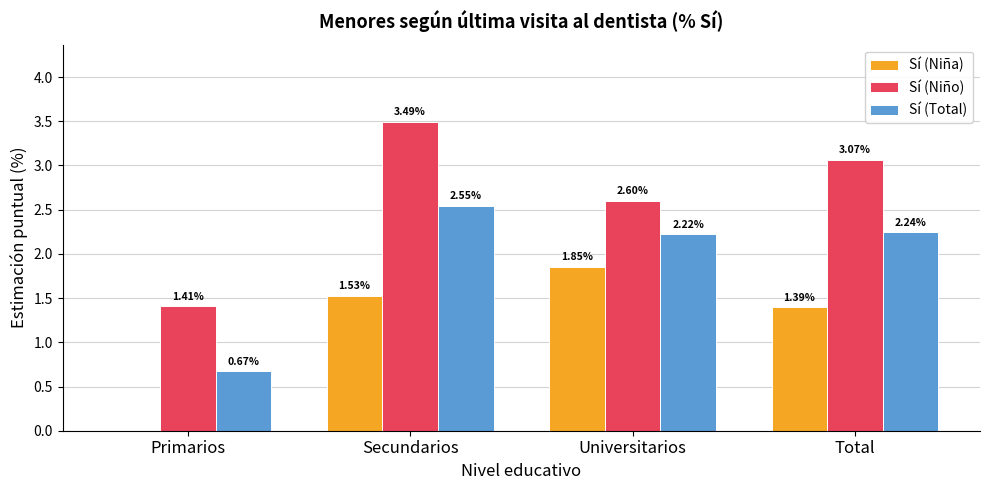

How many data points in Sí (Niño) are above 3?

2